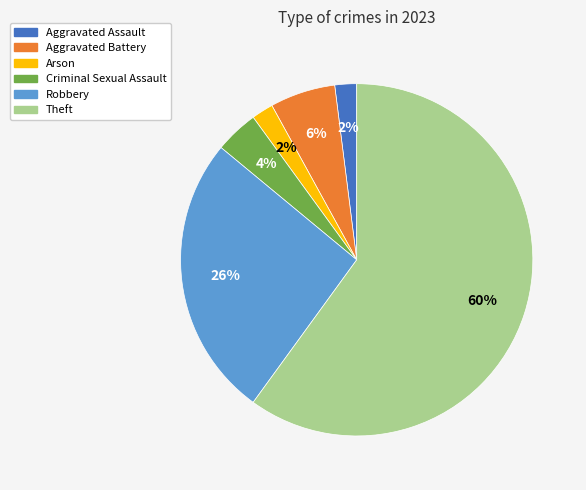

Which category has the biggest portion of the pie?

Theft